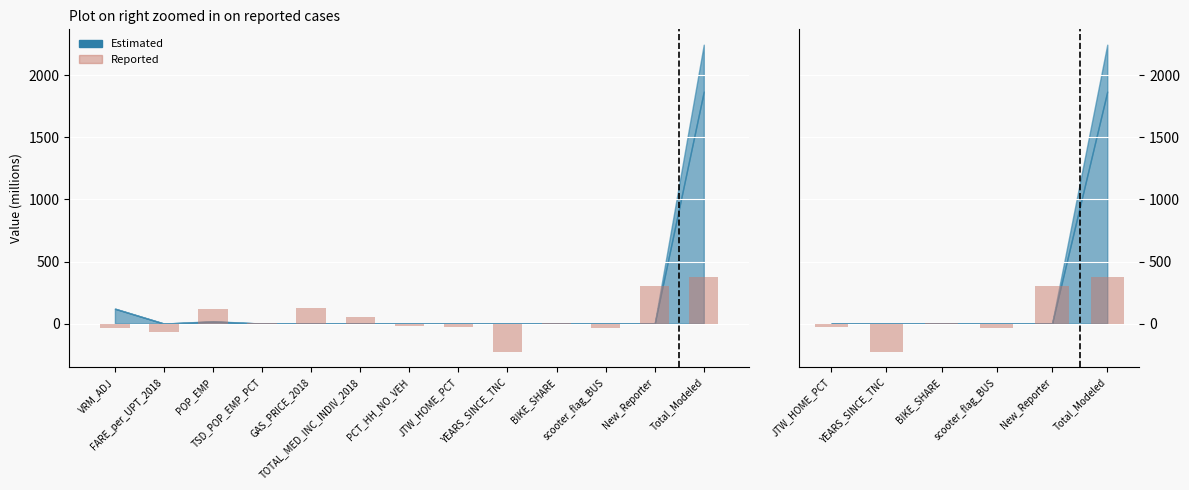

What is the value of the 2nd bar from the left?

-229.1